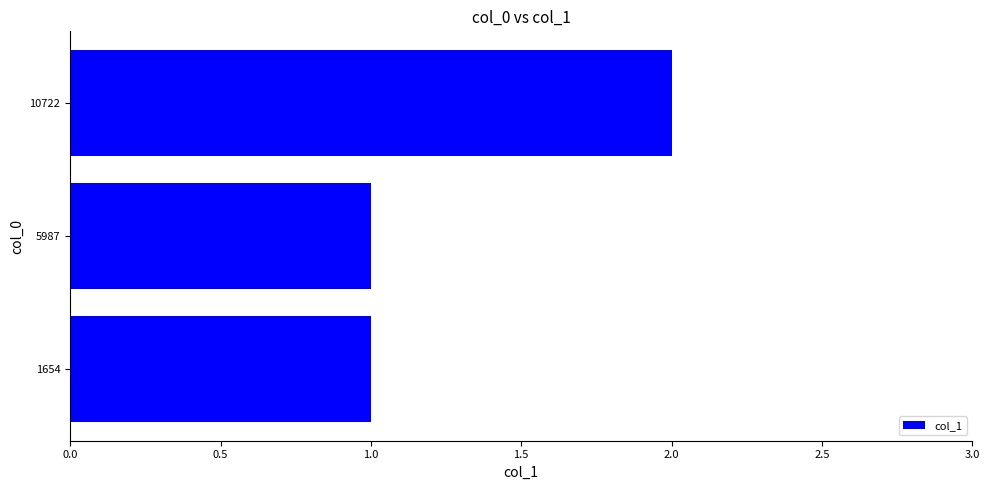

What is the difference between the maximum and minimum values?

1